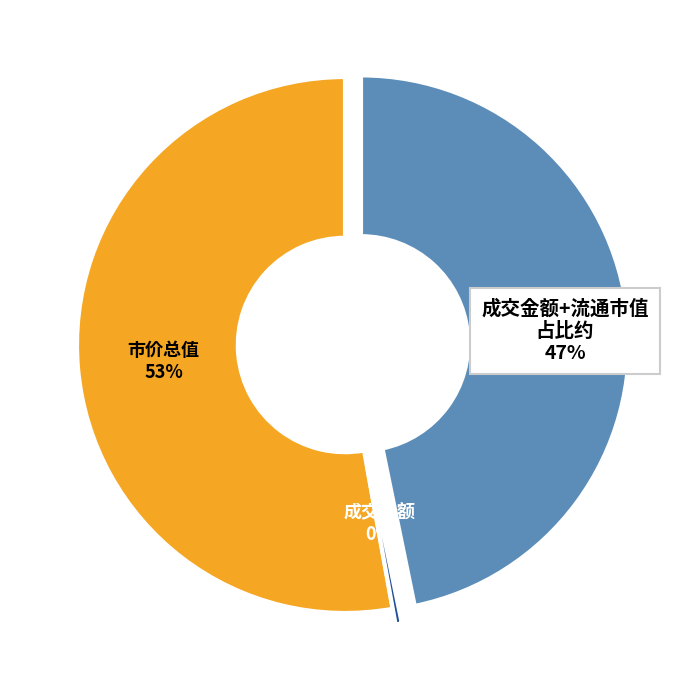

Combined, do 流通市值 and 成交金额 account for over 50%?

No